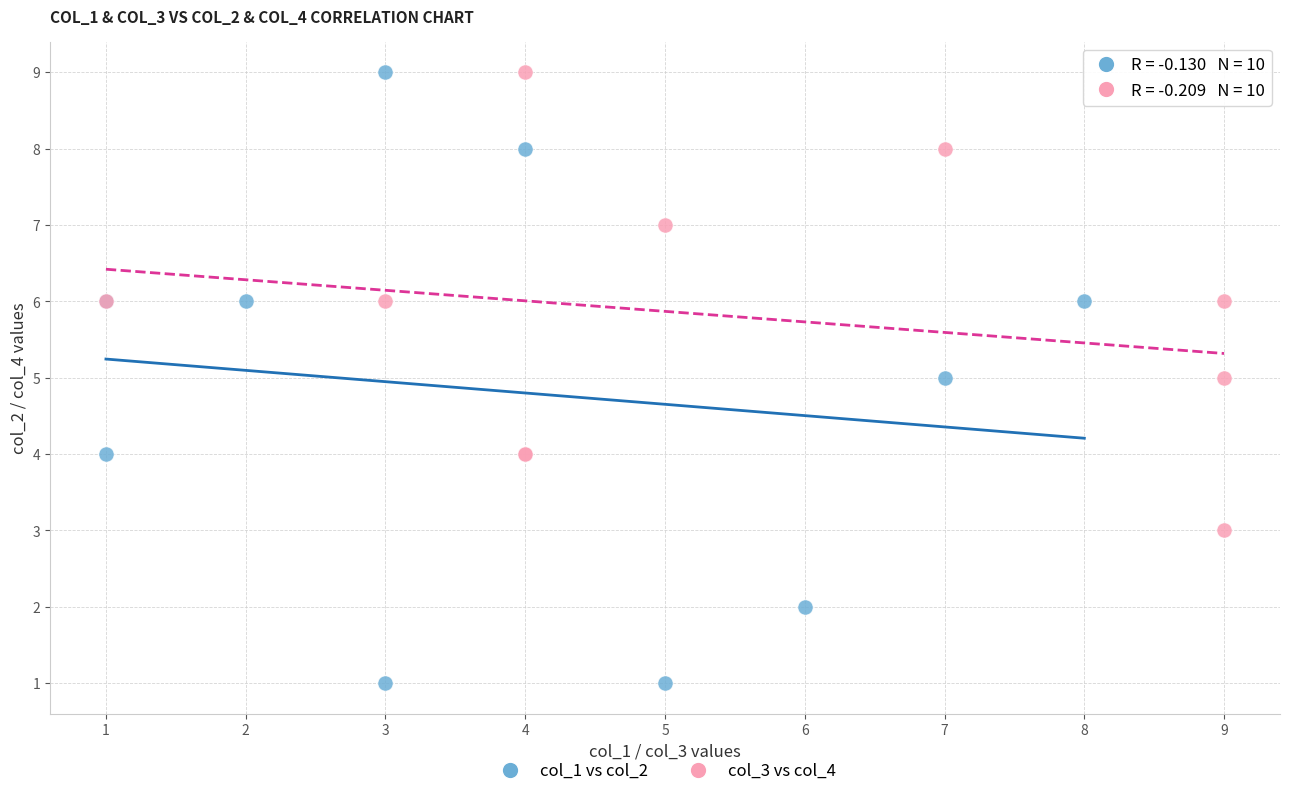

Which series contains the lowest Y value?

col_1 vs col_2